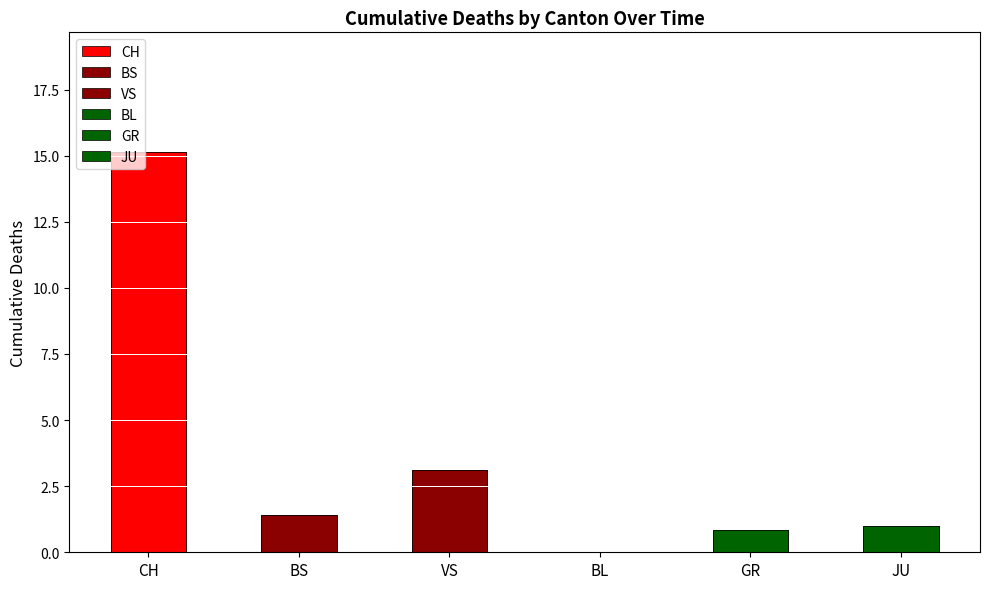

What are all the series names shown in the legend?

CH, BS, VS, BL, GR, JU